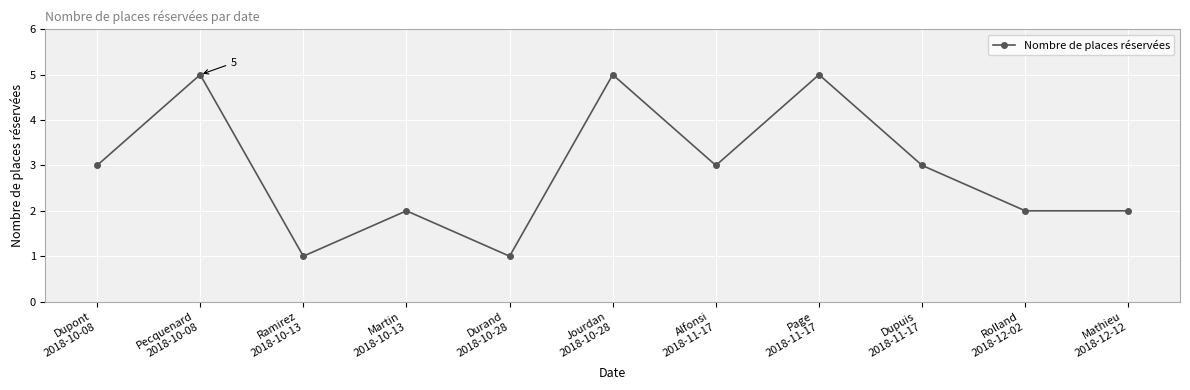

How many points are higher than both their immediate neighbors (excluding endpoints)?

4